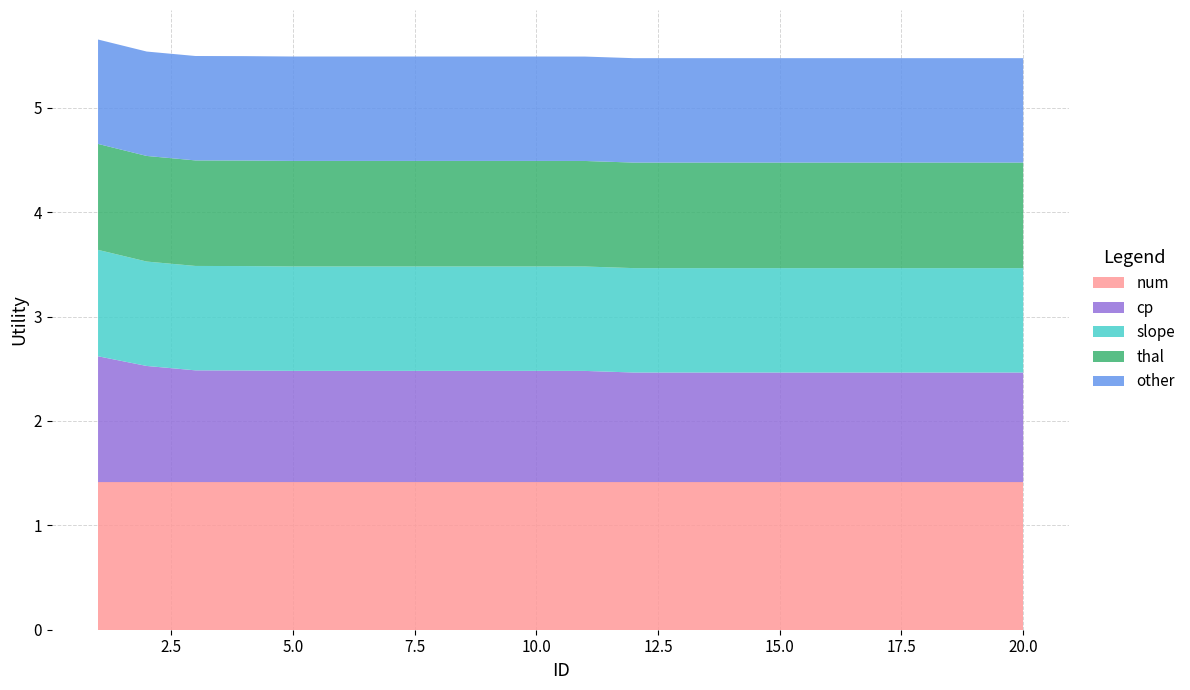

Reading left to right, transcribe all the data shown in this chart.

num: 1=1.4	2=1.4	3=1.4	4=1.4	5=1.4	6=1.4	7=1.4	8=1.4	9=1.4	10=1.4	11=1.4	12=1.4	13=1.4	14=1.4	15=1.4	16=1.4	17=1.4	18=1.4	19=1.4	20=1.4
cp: 1=1.2	2=1.1	3=1.1	4=1.1	5=1.1	6=1.1	7=1.1	8=1.1	9=1.1	10=1.1	11=1.1	12=1.0	13=1.0	14=1.0	15=1.0	16=1.0	17=1.0	18=1.0	19=1.0	20=1.0
slope: 1=1.0	2=1.0	3=1.0	4=1.0	5=1.0	6=1.0	7=1.0	8=1.0	9=1.0	10=1.0	11=1.0	12=1.0	13=1.0	14=1.0	15=1.0	16=1.0	17=1.0	18=1.0	19=1.0	20=1.0
thal: 1=1.0	2=1.0	3=1.0	4=1.0	5=1.0	6=1.0	7=1.0	8=1.0	9=1.0	10=1.0	11=1.0	12=1.0	13=1.0	14=1.0	15=1.0	16=1.0	17=1.0	18=1.0	19=1.0	20=1.0
other: 1=1.0	2=1.0	3=1.0	4=1.0	5=1.0	6=1.0	7=1.0	8=1.0	9=1.0	10=1.0	11=1.0	12=1.0	13=1.0	14=1.0	15=1.0	16=1.0	17=1.0	18=1.0	19=1.0	20=1.0